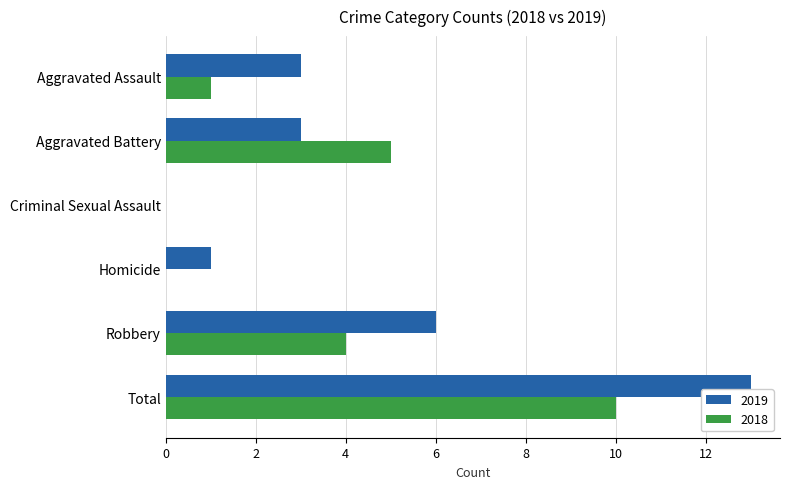

At which label does 2018 reach its peak?

Total